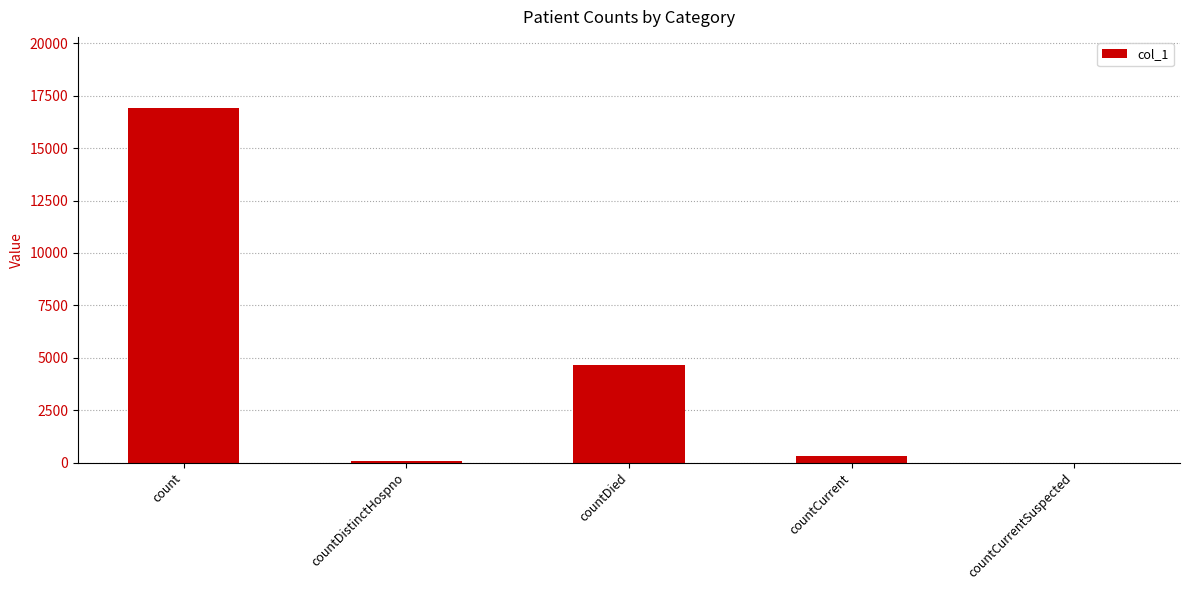

The chart shows a value of 0 at countCurrentSuspected. True or false?

True